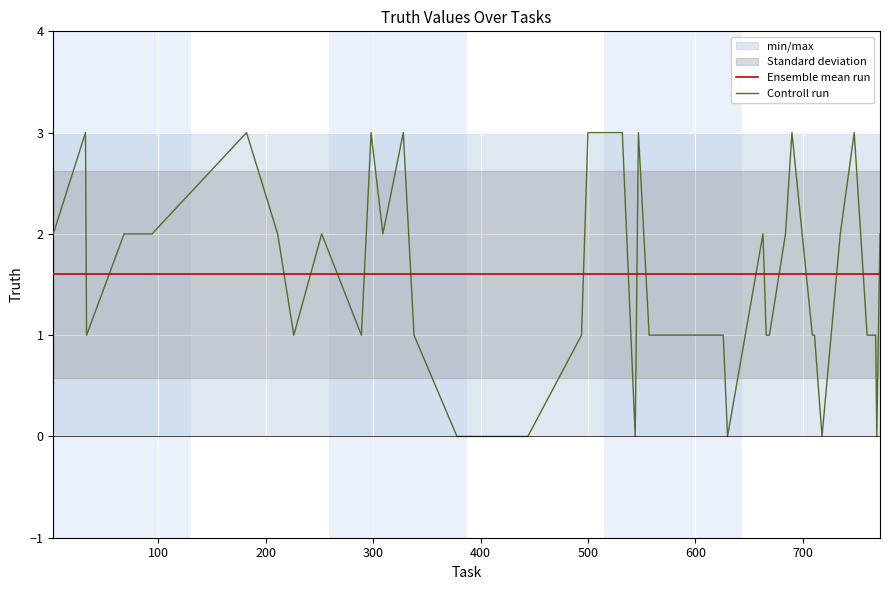

How many intersections are there between Controll run and Ensemble mean run?

18